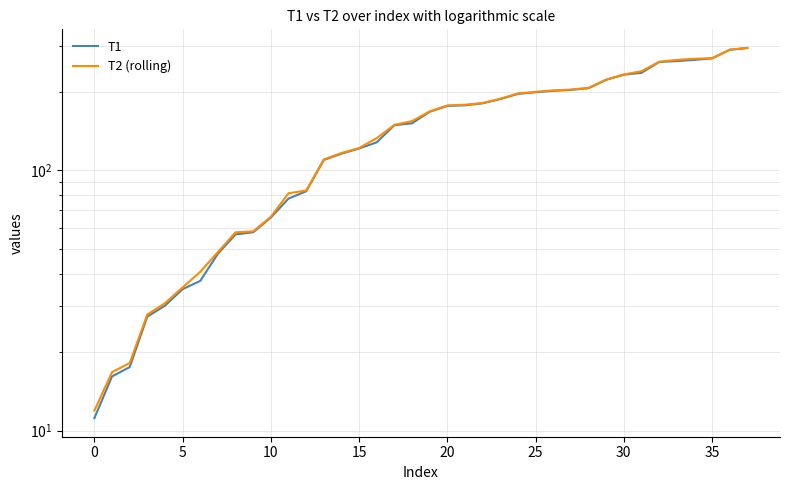

What is the value of the T2 (rolling) point at the 27th from the left?

202.3